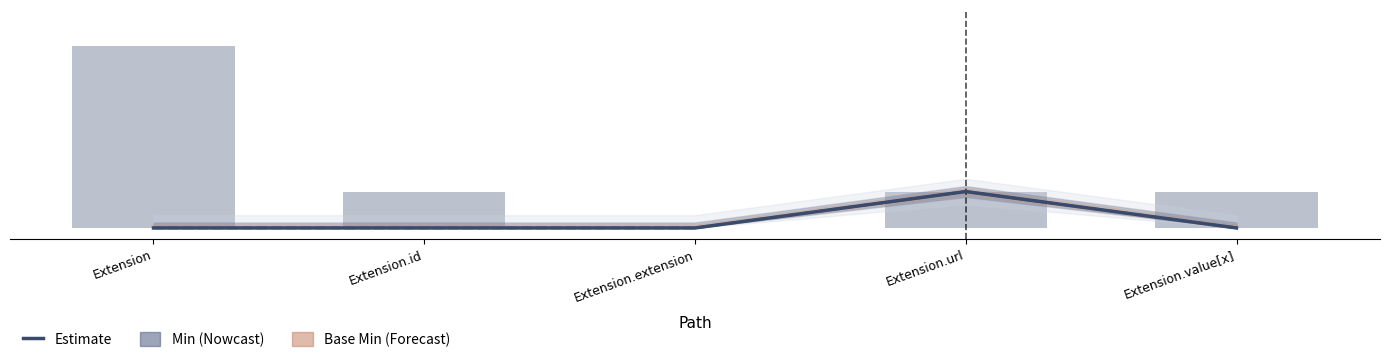

Reading left to right, what are all the values shown in this chart?

Min: Extension=0	Extension.id=0	Extension.extension=0	Extension.url=1	Extension.value[x]=0
Base Min: Extension=0	Extension.id=0	Extension.extension=0	Extension.url=1	Extension.value[x]=0
Max (capped): Extension=5	Extension.id=1	Extension.extension=0	Extension.url=1	Extension.value[x]=1